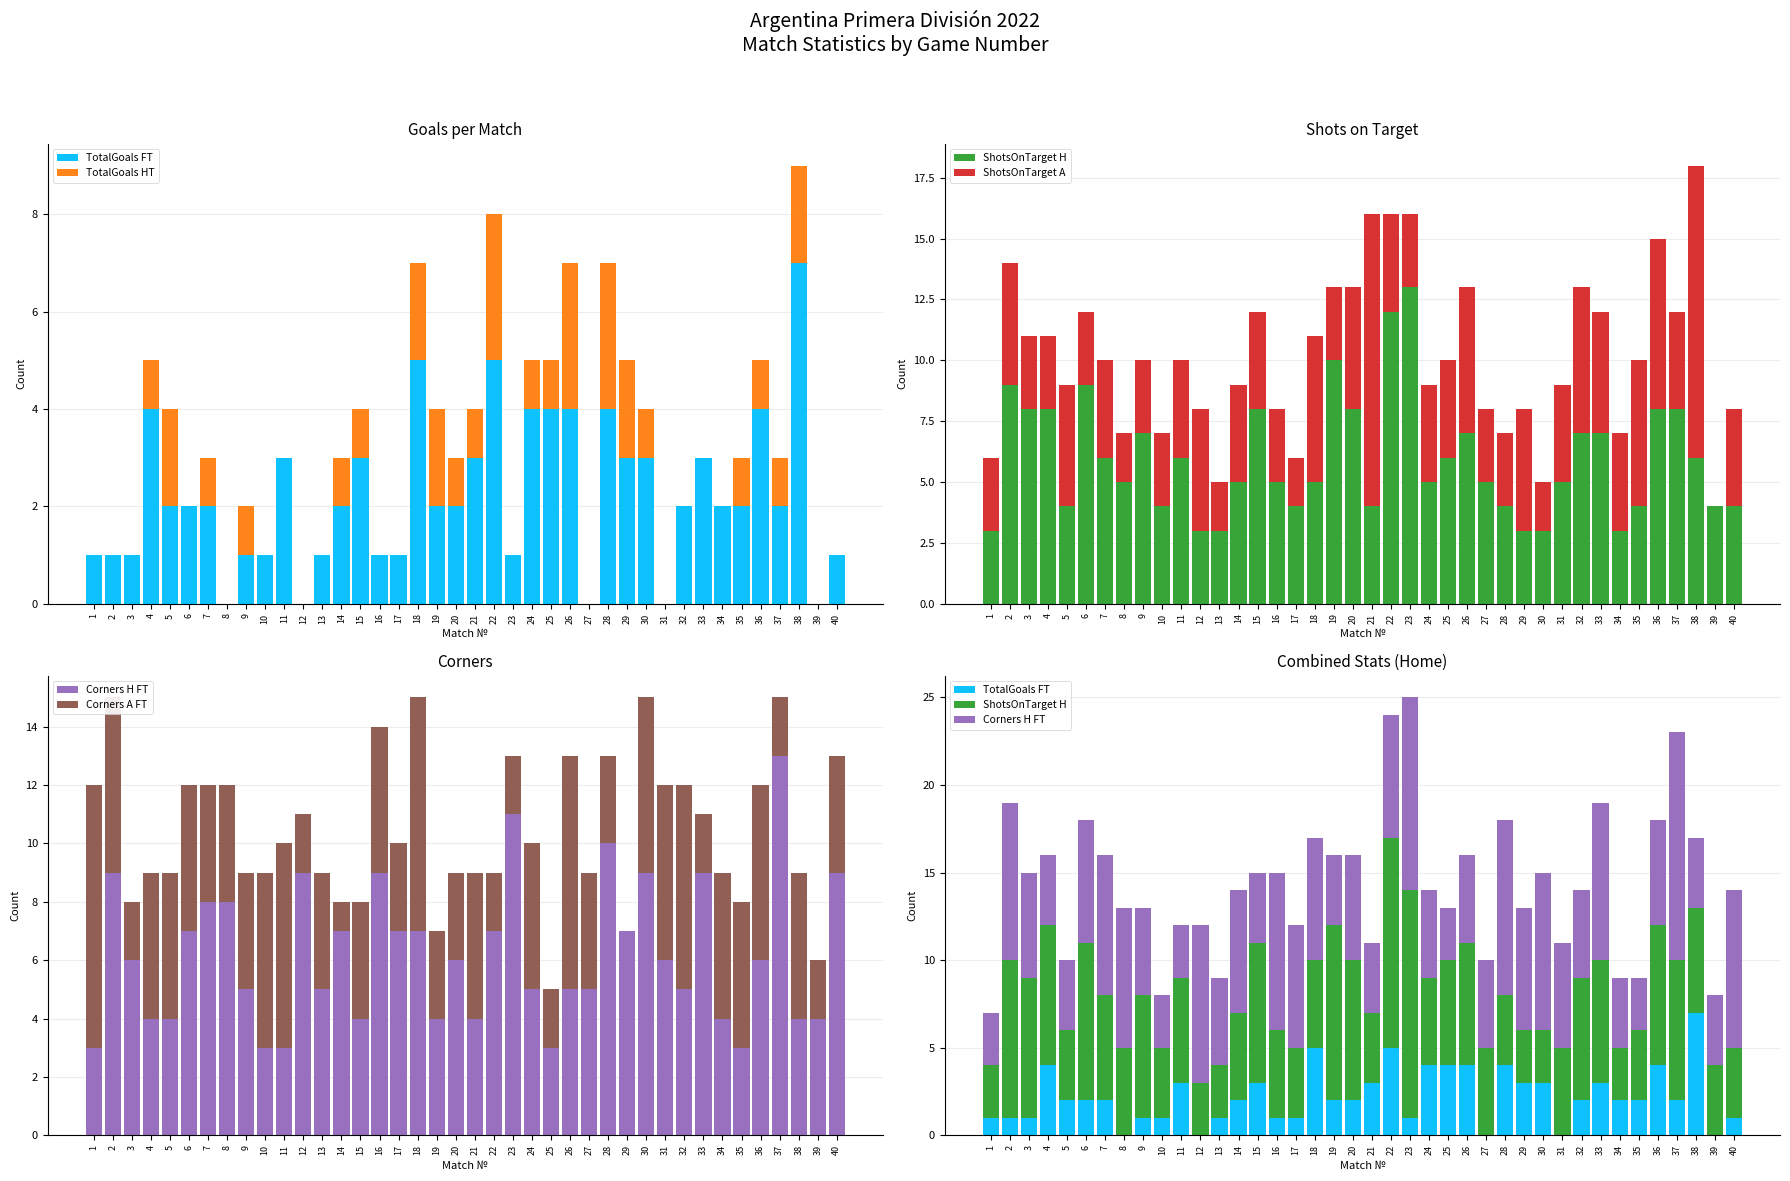

Which series has the largest total across all categories?

Corners H FT